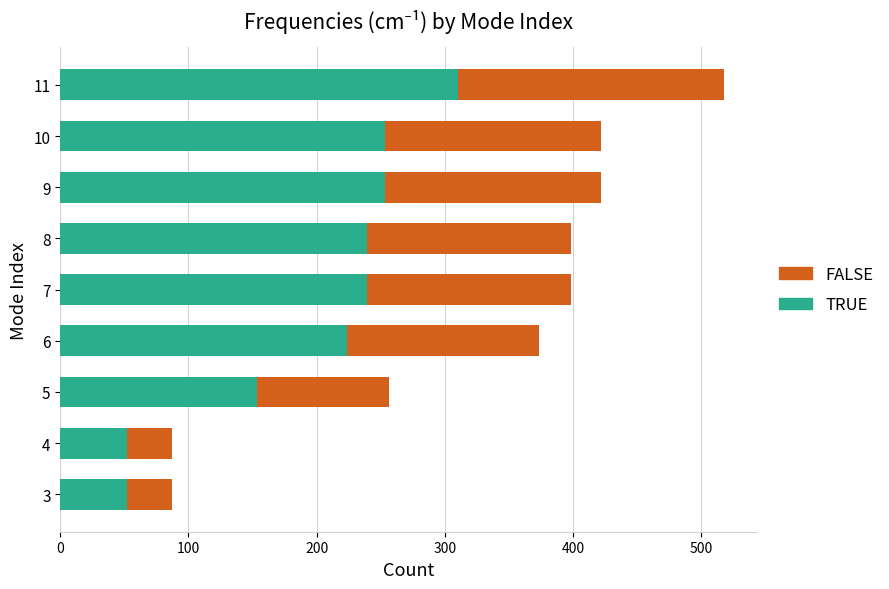

How many values in the TRUE series exceed 238?

5